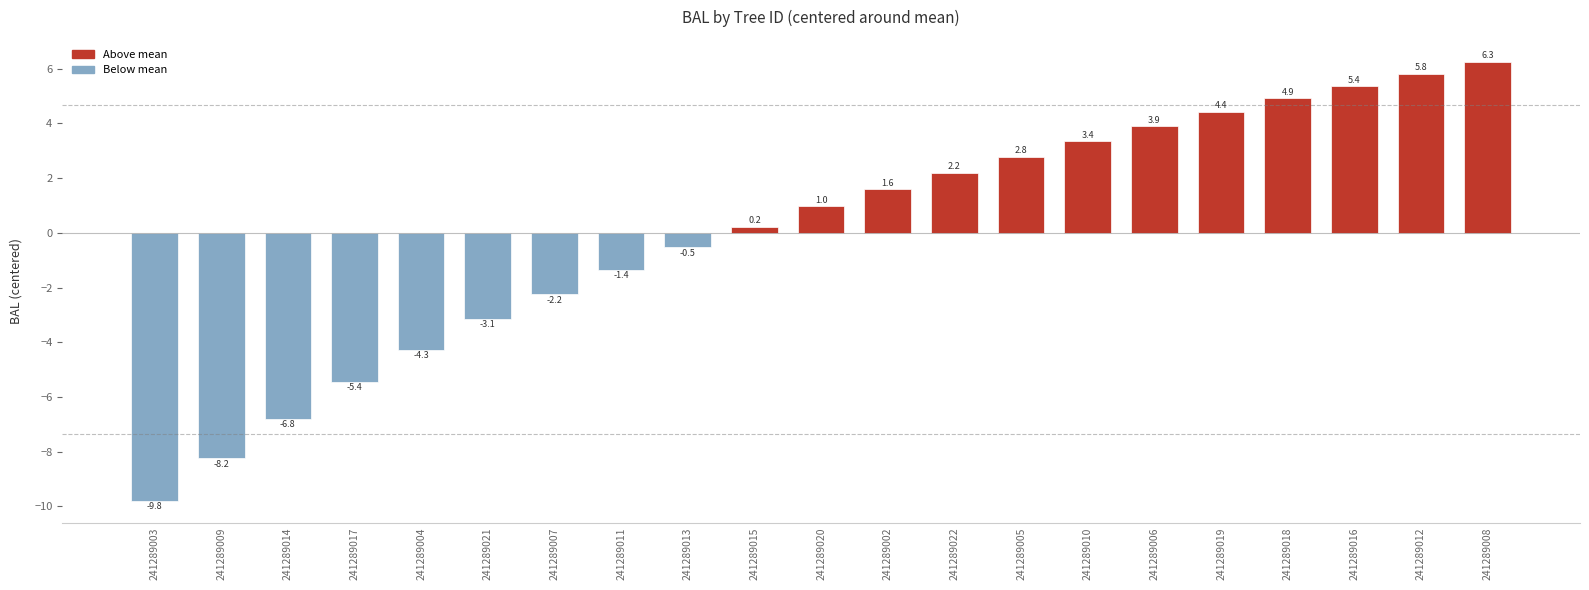

What is the difference between the values at 241289011 and 241289012?

7.2